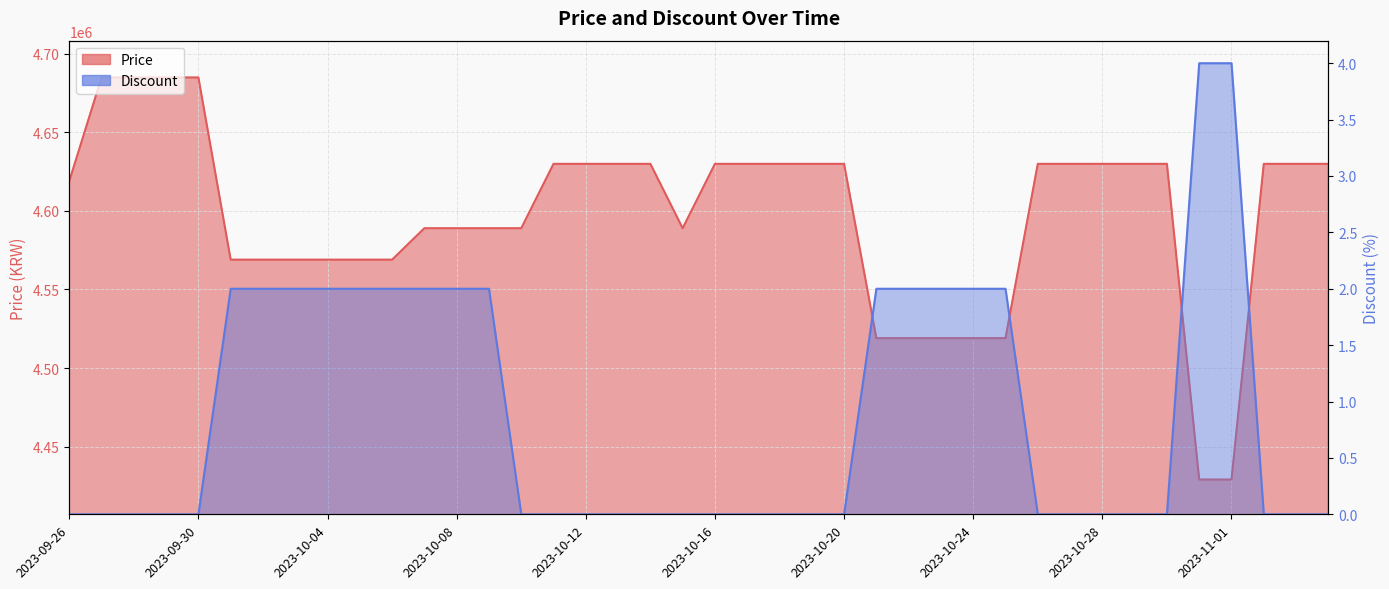

True or false: Discount and Price intersect in this chart.

False